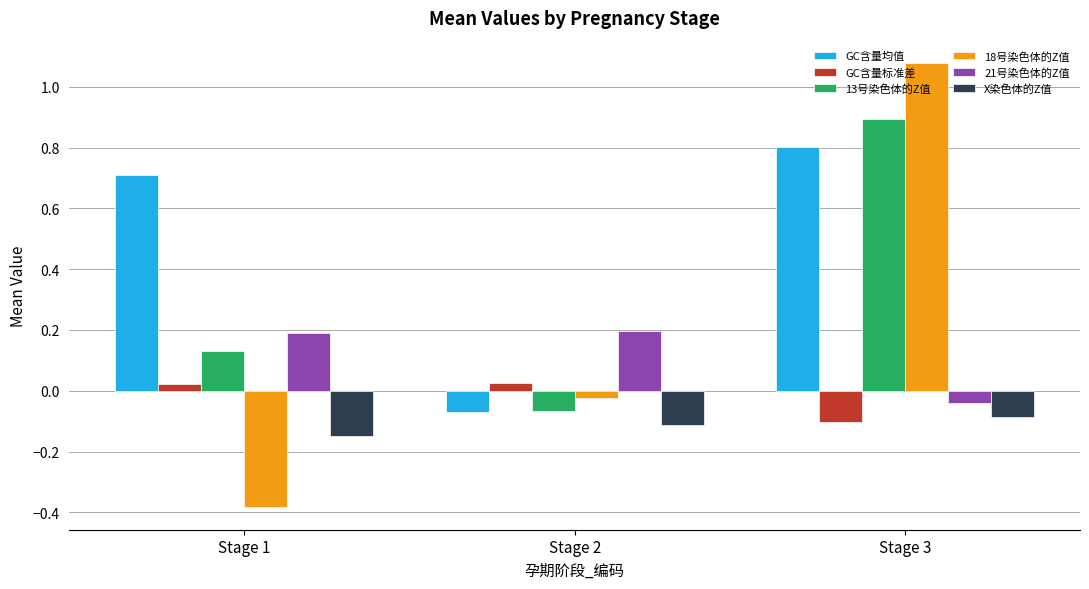

What is the smallest value displayed?

-0.4